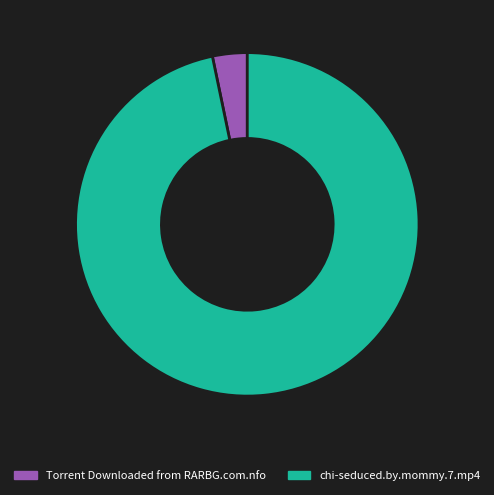

Between chi-seduced.by.mommy.7.mp4 and Torrent Downloaded from RARBG.com.nfo, which is larger?

chi-seduced.by.mommy.7.mp4